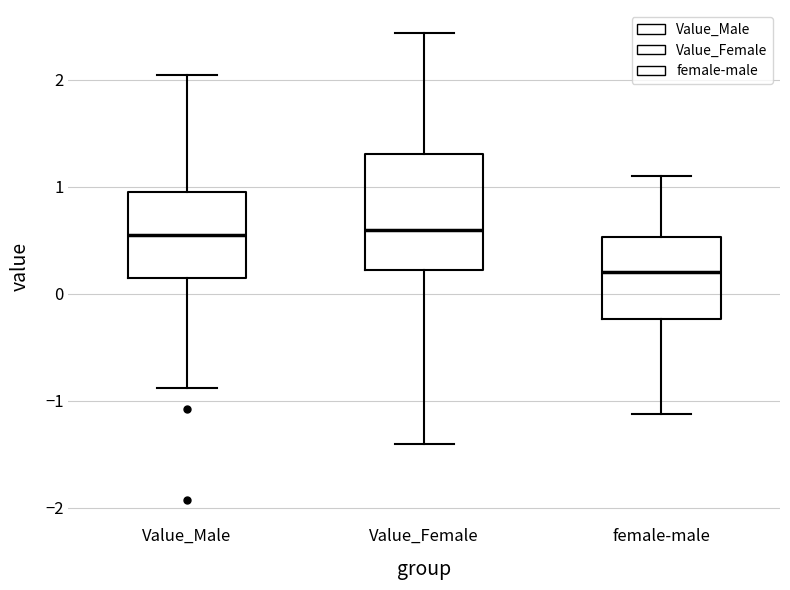

Where does the lower whisker of the box for Value_Female end on the y-axis? The values are not printed on the chart, so give them approximately, as read against the axis.

-1.4